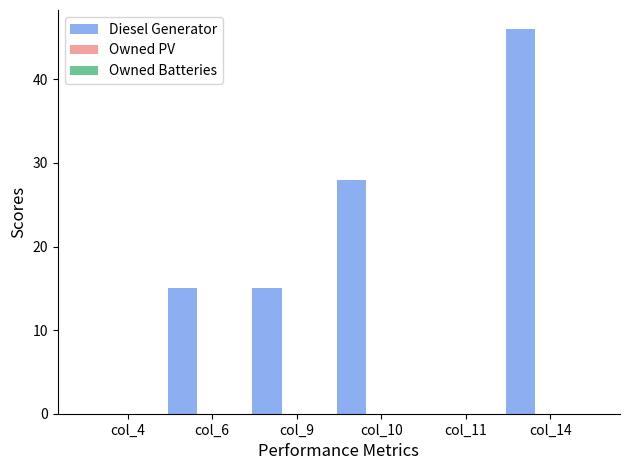

What is the maximum value shown in the chart?

46